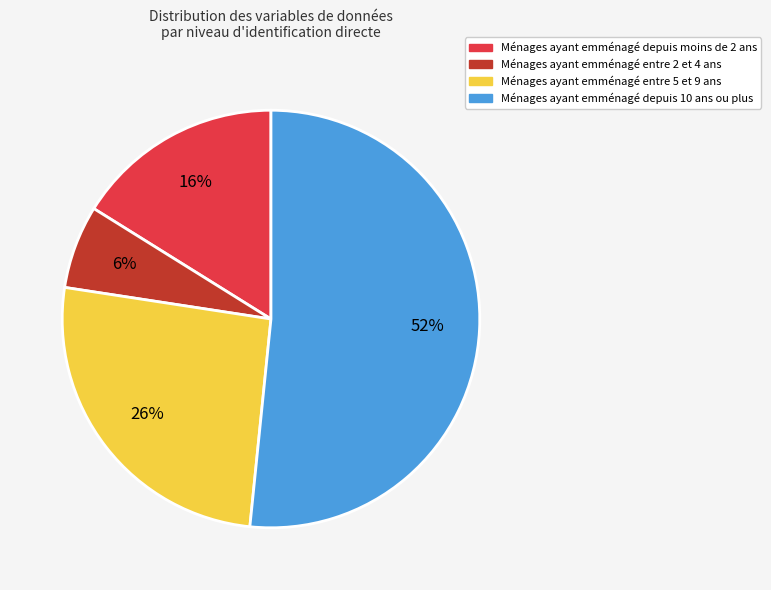

Is there a majority slice in this chart?

Yes